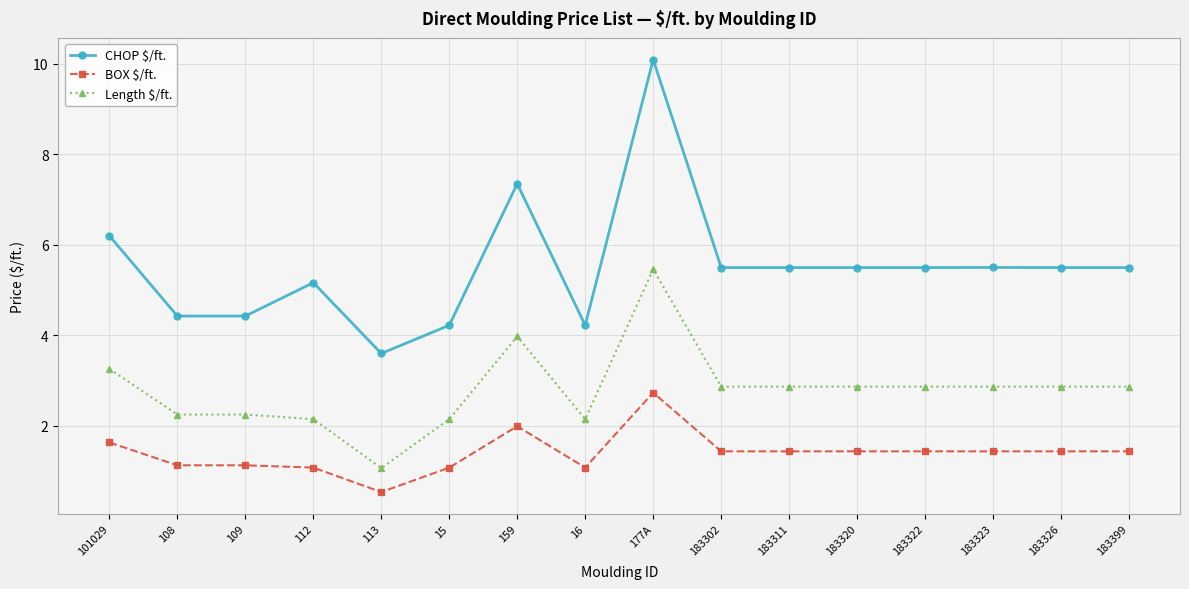

The CHOP $/ft. series shows 4.1 at 101029. True or false?

False